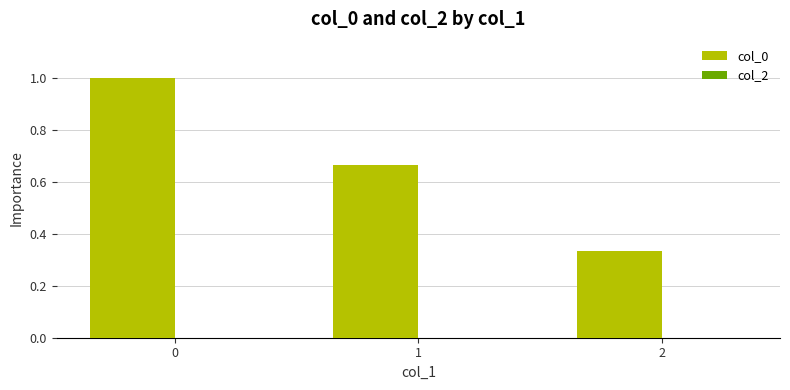

The value at 1 is 0.2. True or false?

False